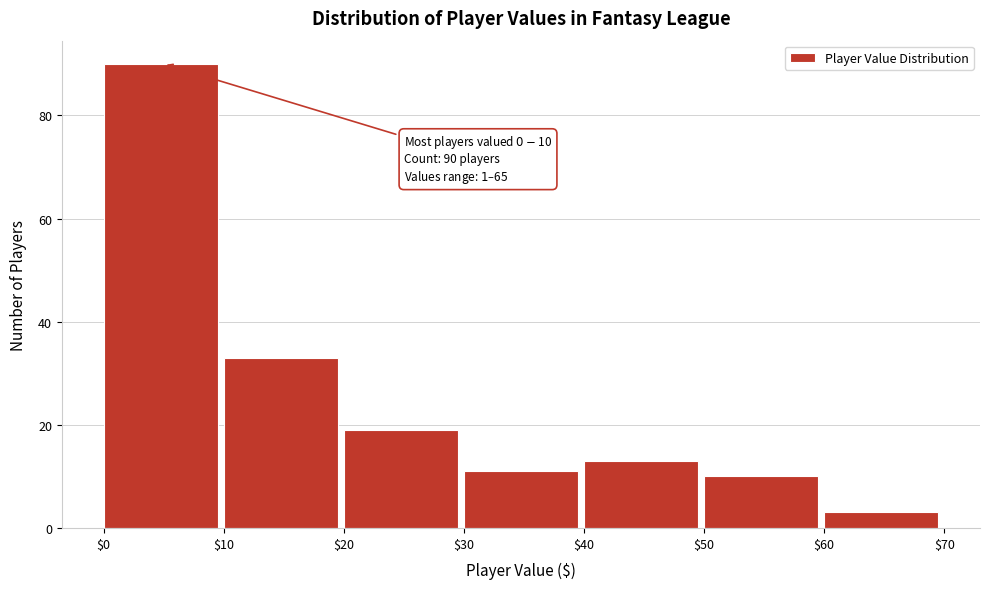

Reading left to right, list all the values displayed in this chart.

90	33	19	11	13	10	3